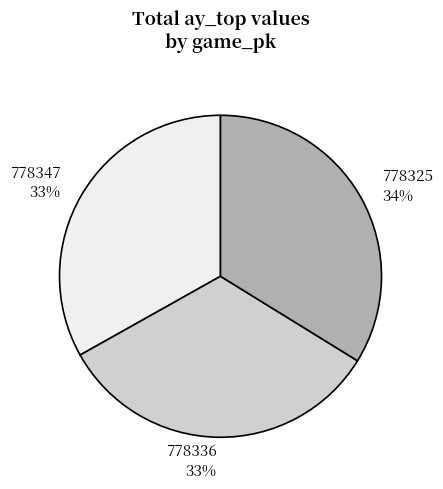

What is the largest slice in the pie chart?

778325